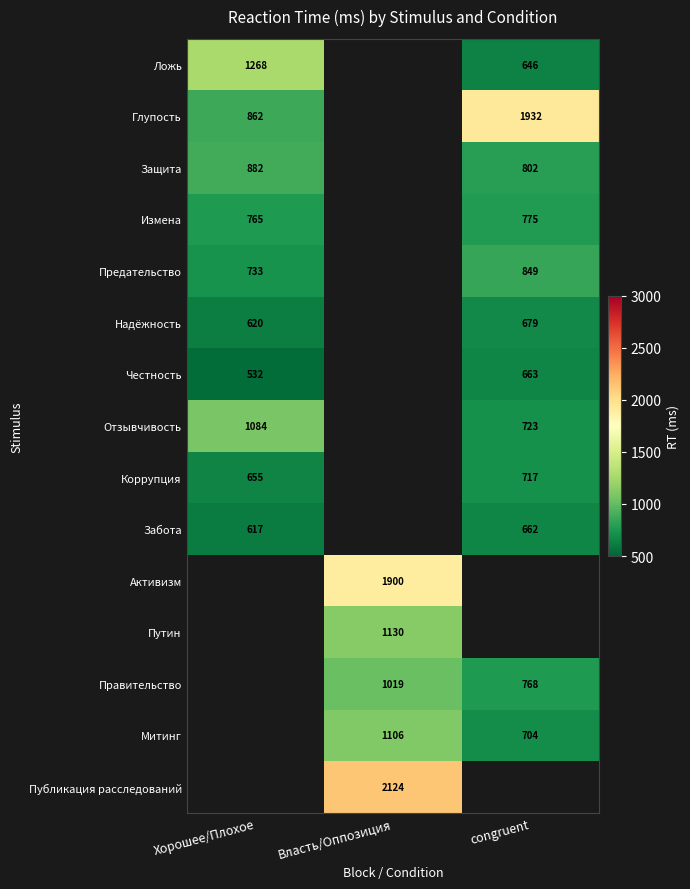

The value of Забота at congruent is 982.3. True or false?

False